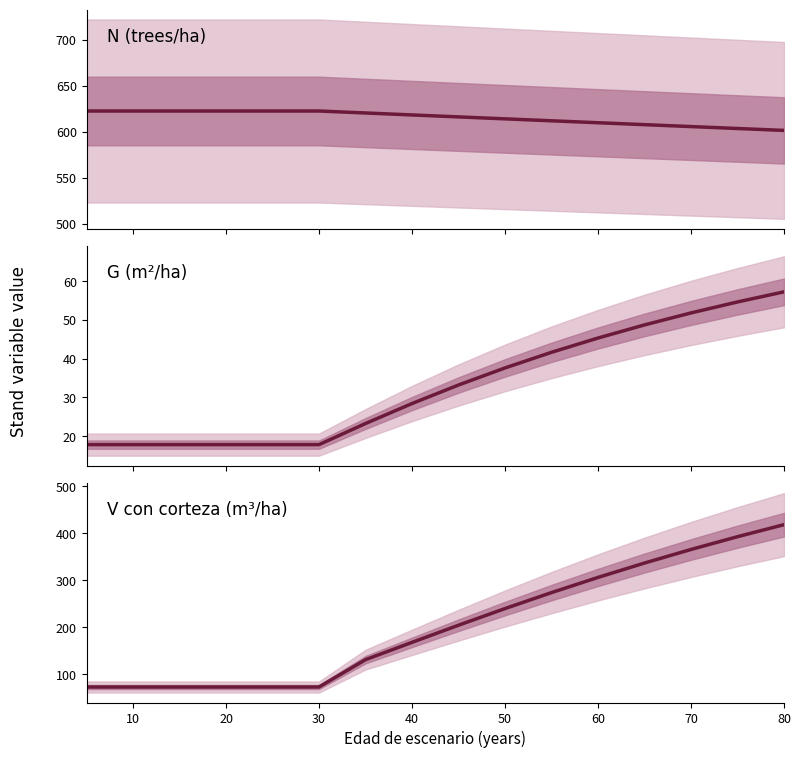

What is the average value of the V con corteza (m³/ha) series?

205.0